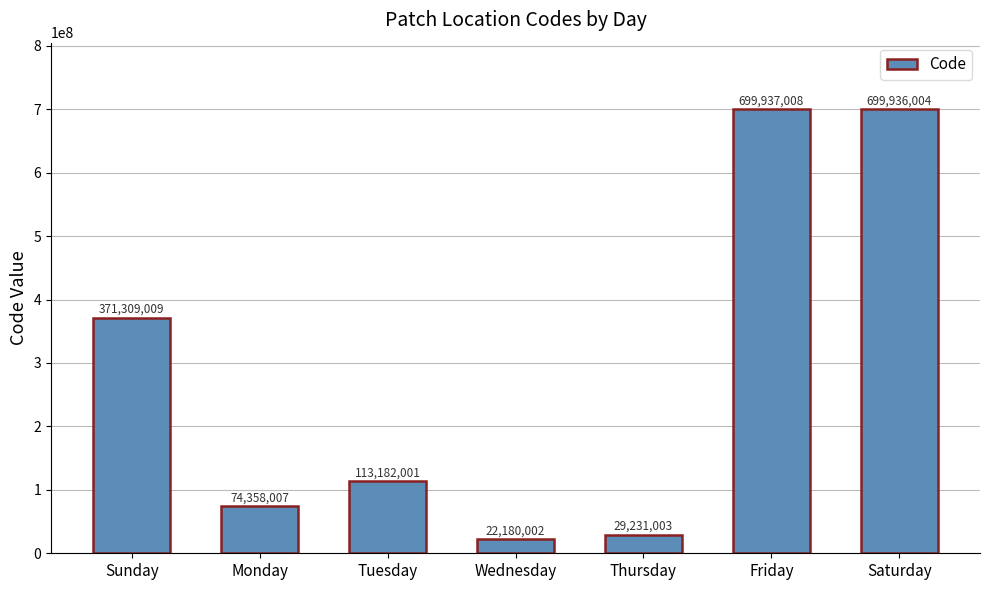

What is the difference between the values at Friday and Sunday?

328627999